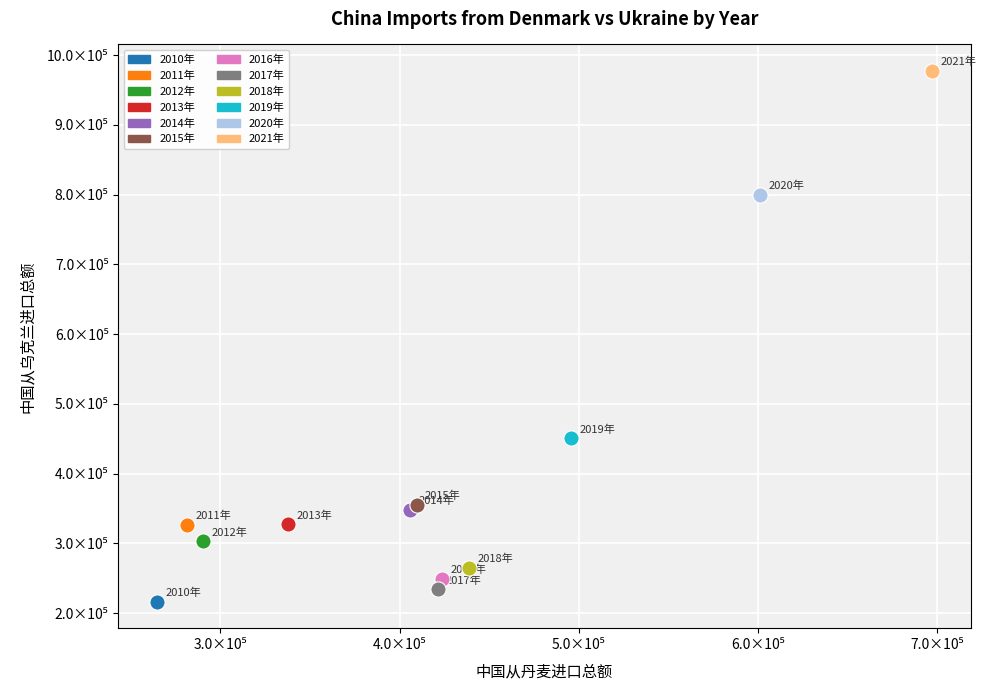

Which series reaches the minimum Y coordinate?

2010年